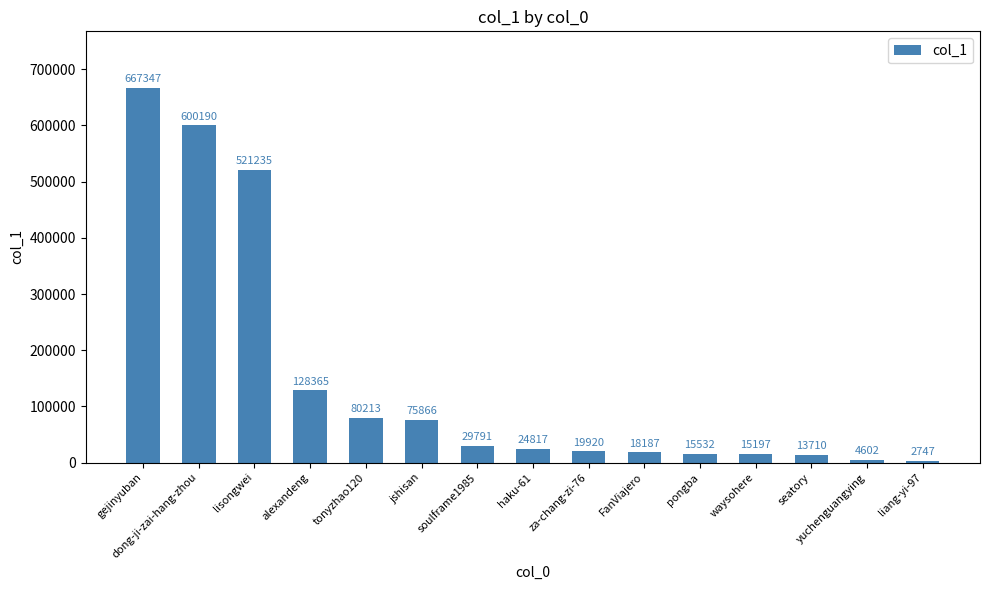

How many data points are less than 24817?

7